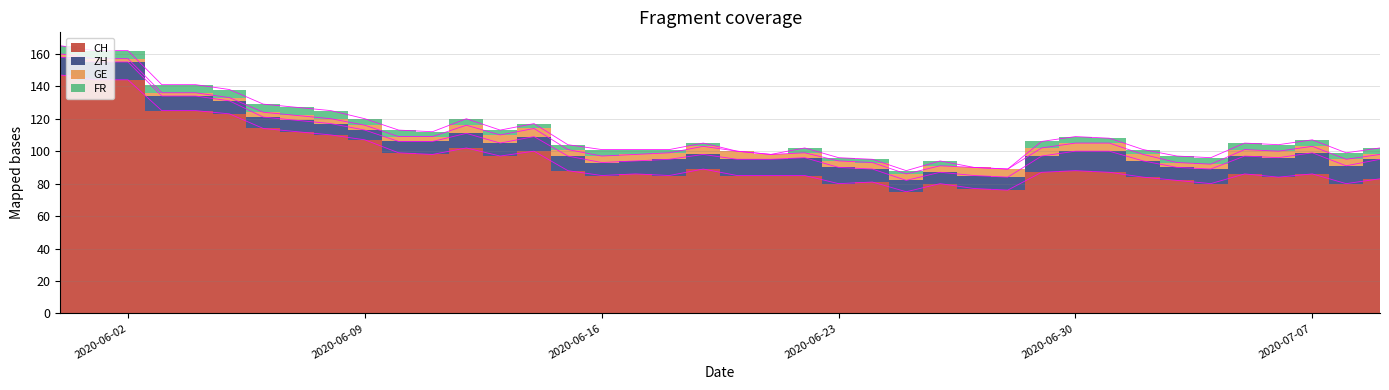

What is the average value of the ZH series?

9